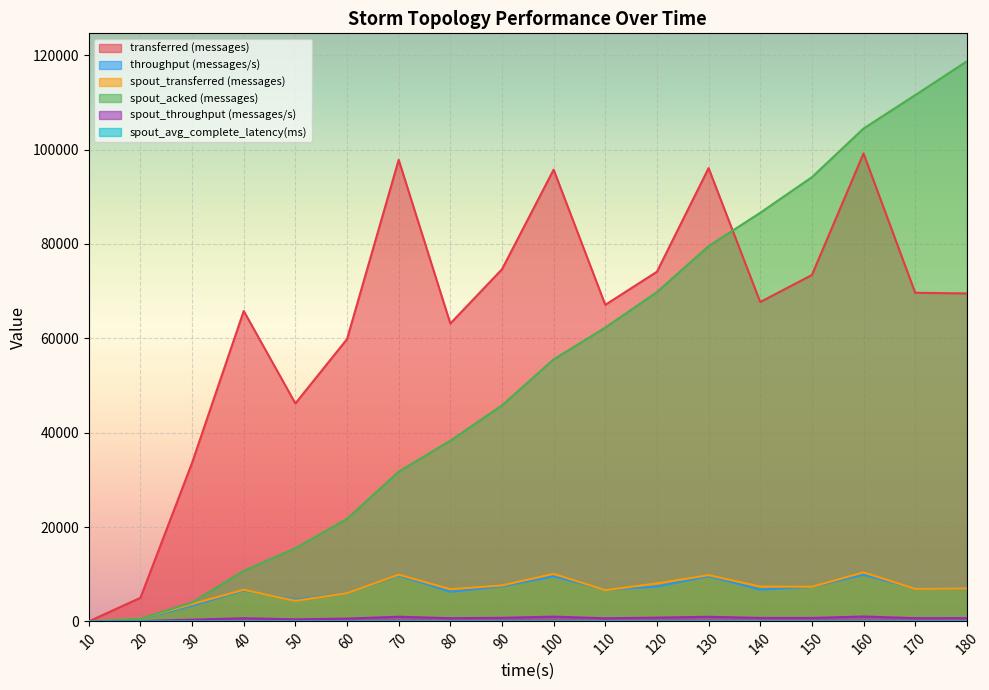

What is the difference between the second highest and second lowest values in the throughput (messages/s) series?

9250.0